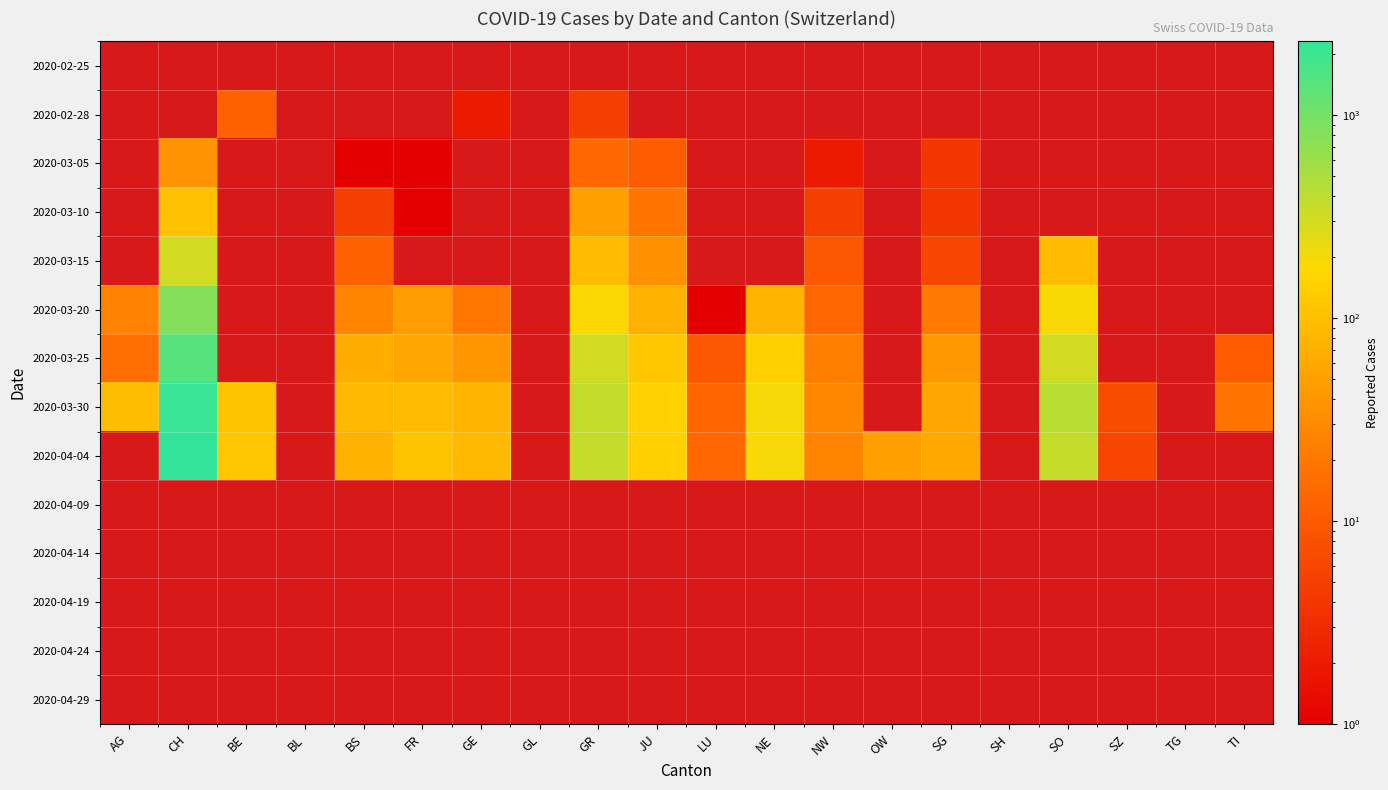

True or false: 2020-03-05 has a value of 25.5 at CH.

False